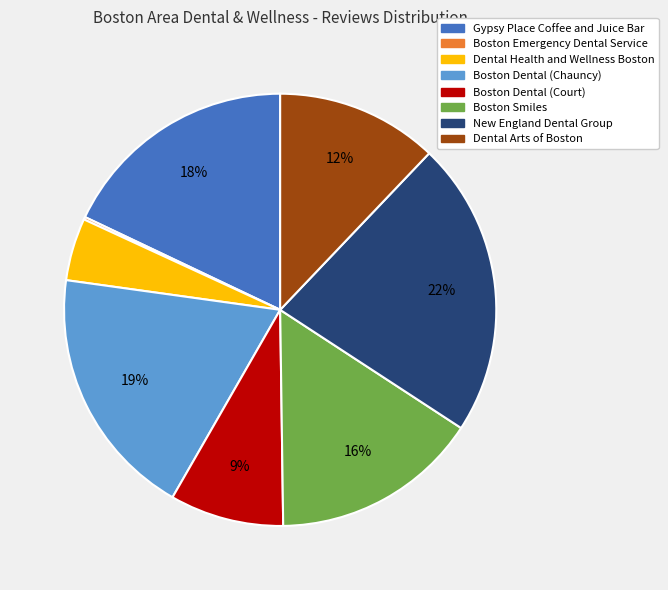

Combined, do Dental Health and Wellness Boston and Boston Dental (Court) account for over 50%?

No